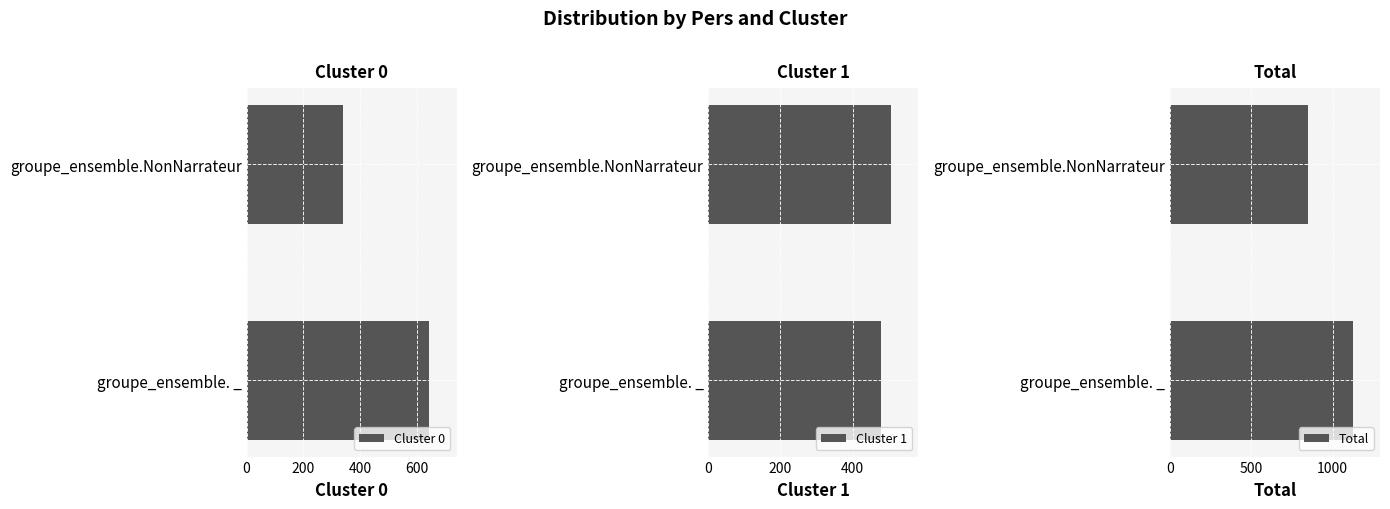

Reading left to right, list all the values displayed in this chart.

Cluster 0: 643	339
Cluster 1: 479	506
Total: 1122	845